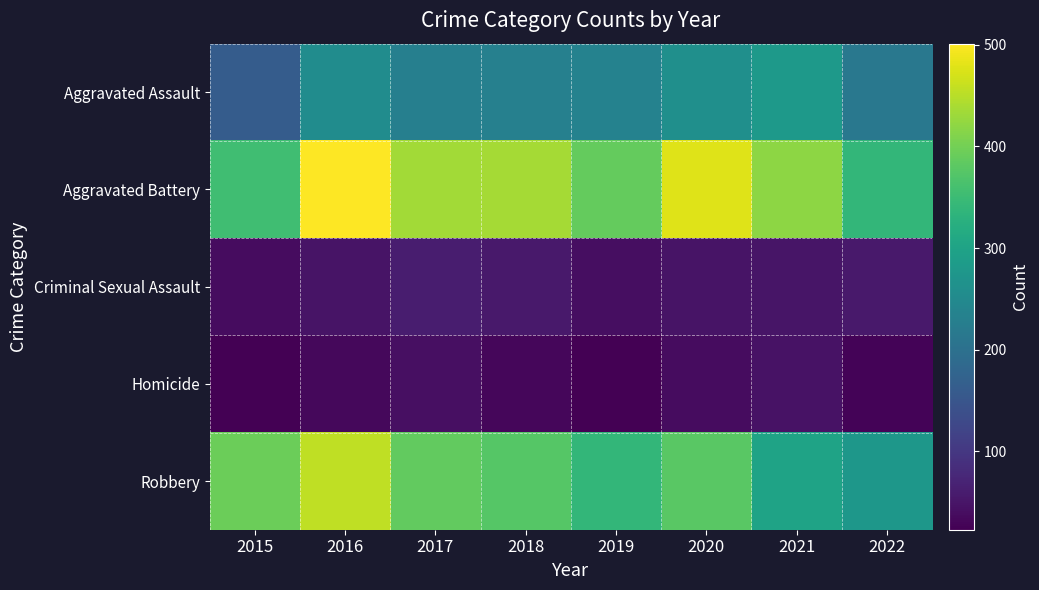

Reading left to right, what are all the values shown in this chart?

Aggravated Assault: 2015=163	2016=255	2017=230	2018=231	2019=235	2020=261	2021=279	2022=215
Aggravated Battery: 2015=354	2016=501	2017=434	2018=436	2019=388	2020=478	2021=420	2022=340
Criminal Sexual Assault: 2015=38	2016=49	2017=62	2018=56	2019=40	2020=49	2021=50	2022=55
Homicide: 2015=23	2016=33	2017=42	2018=31	2019=24	2020=39	2021=46	2022=27
Robbery: 2015=393	2016=455	2017=386	2018=375	2019=340	2020=379	2021=301	2022=276